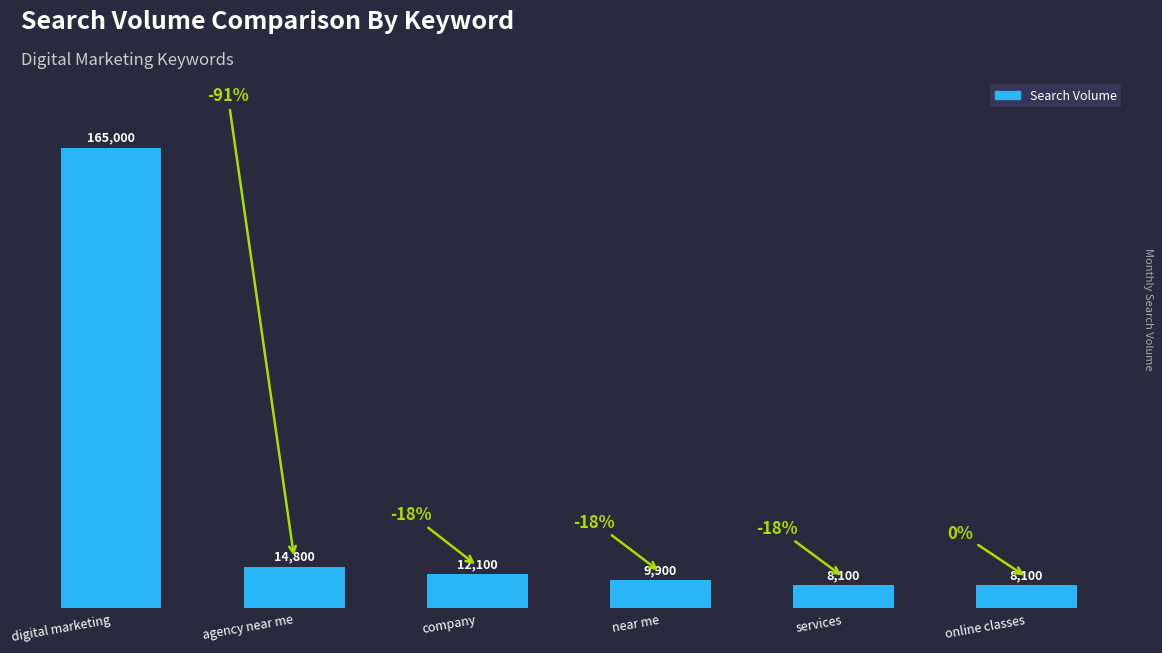

Which category has the highest value across all series?

digital marketing